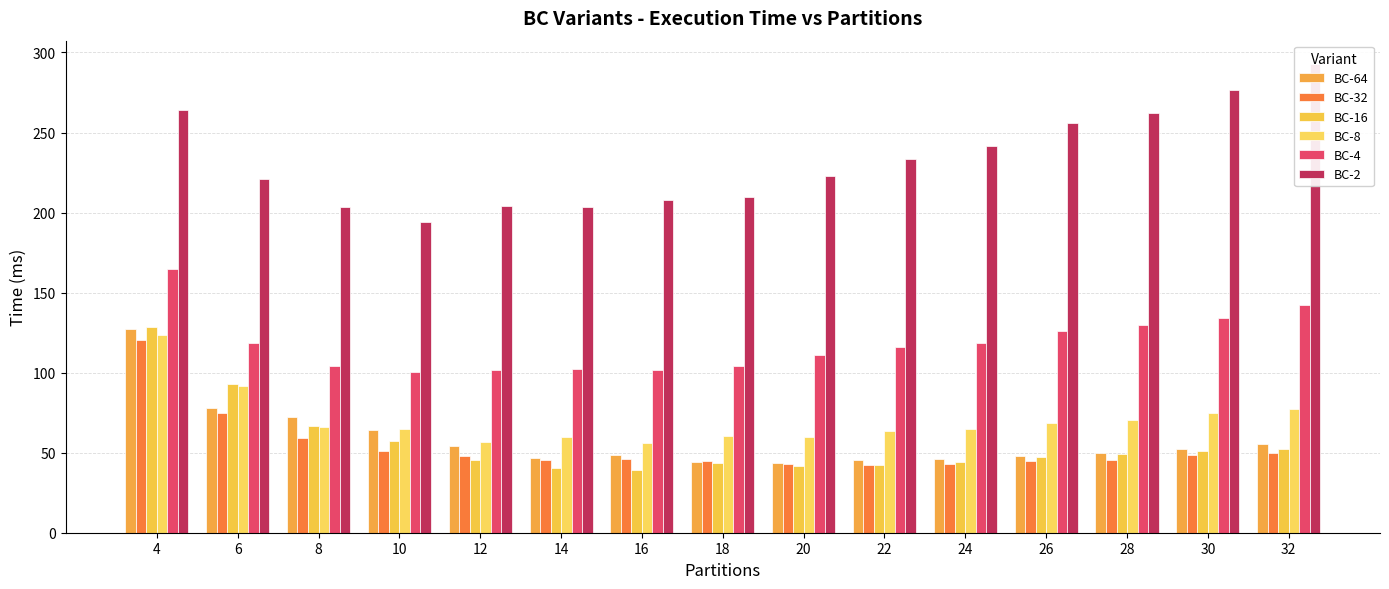

True or false: BC-8 has a value of 64.5 at 10.

True